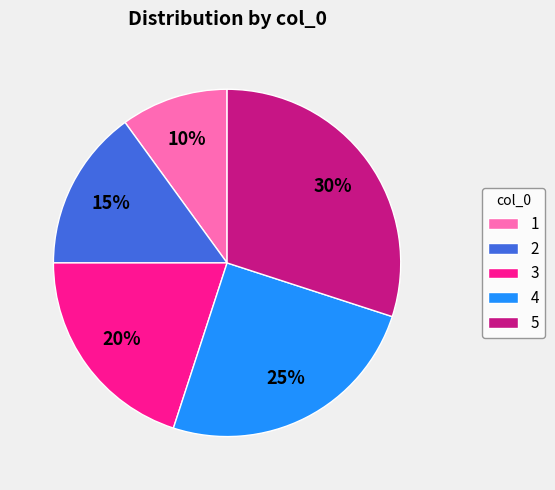

Is the sum of 1 and 2 greater than half?

No